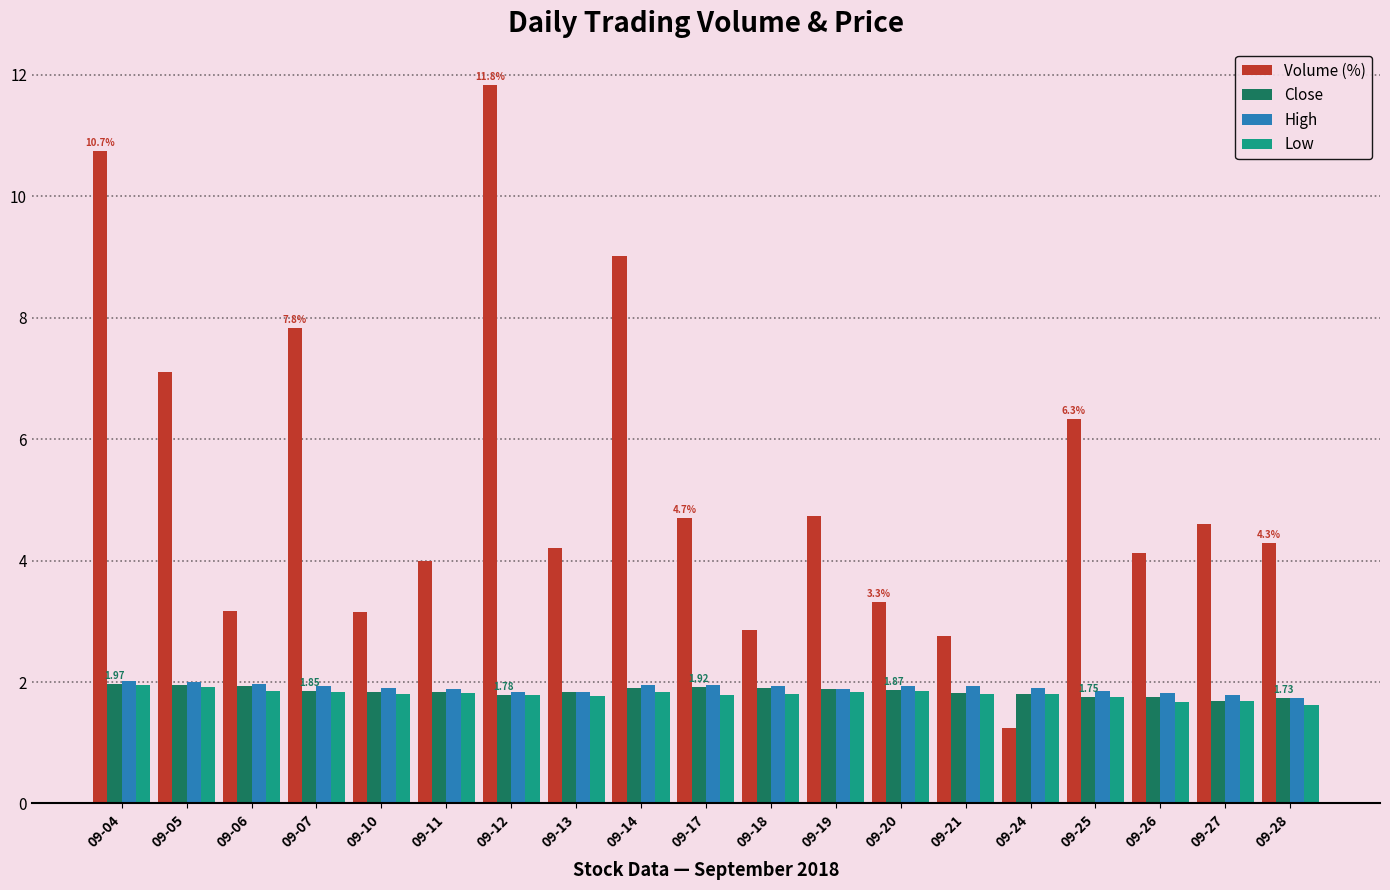

What is the difference between the highest and lowest values at 09-19?

2.9